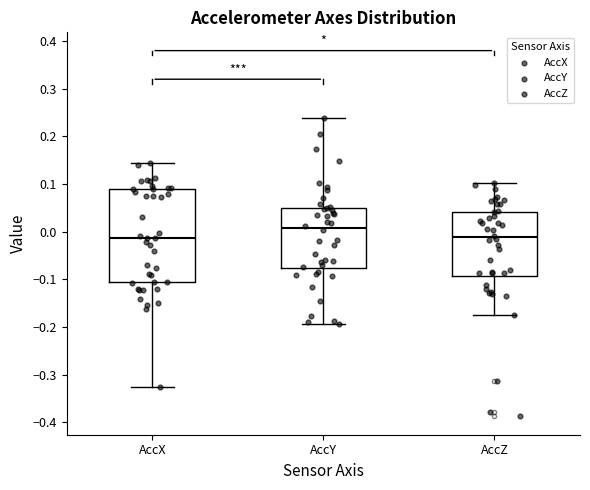

Comparing the boxes themselves (not the whiskers), which one is the tallest?

AccX